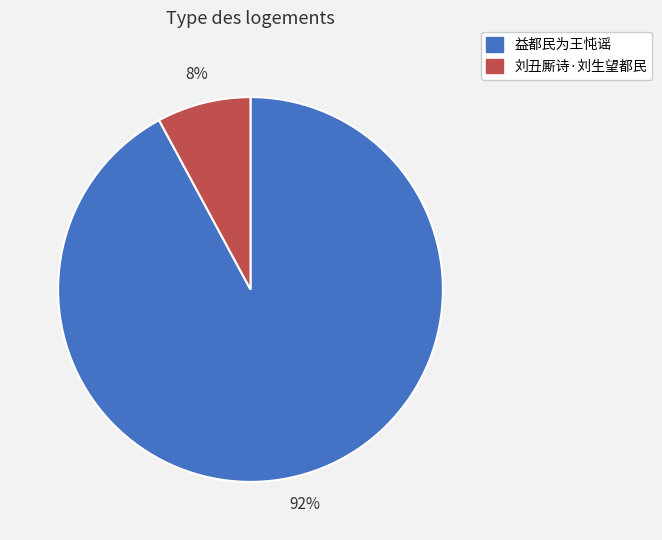

Which category has the biggest portion of the pie?

益都民为王忳谣